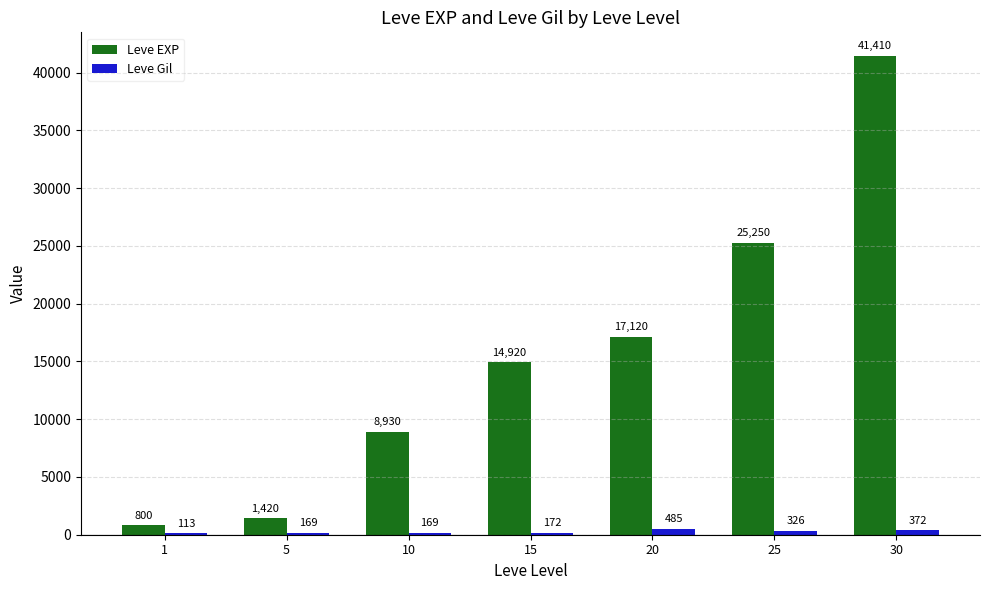

True or false: Leve EXP has a value of 14920 at 15.

True